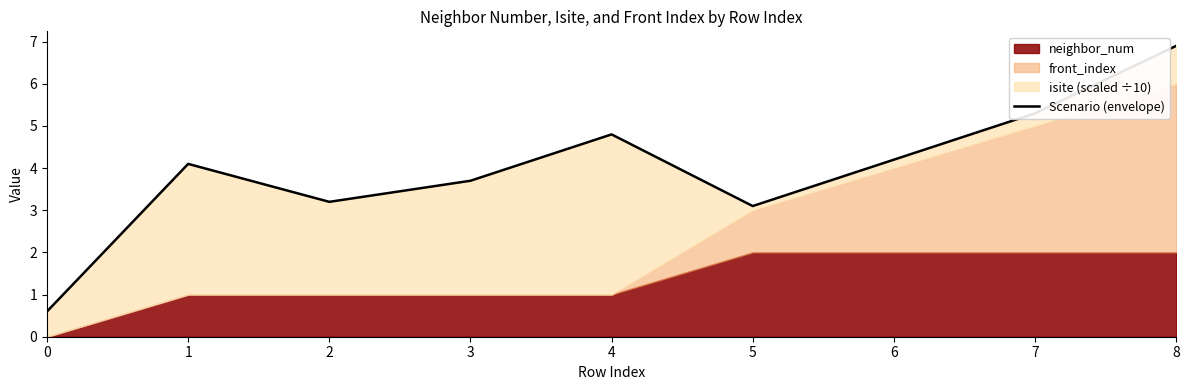

Reading left to right, transcribe all the data shown in this chart.

0=0.6	1=4.1	2=3.2	3=3.7	4=4.8	5=3.1	6=4.2	7=5.3	8=6.9